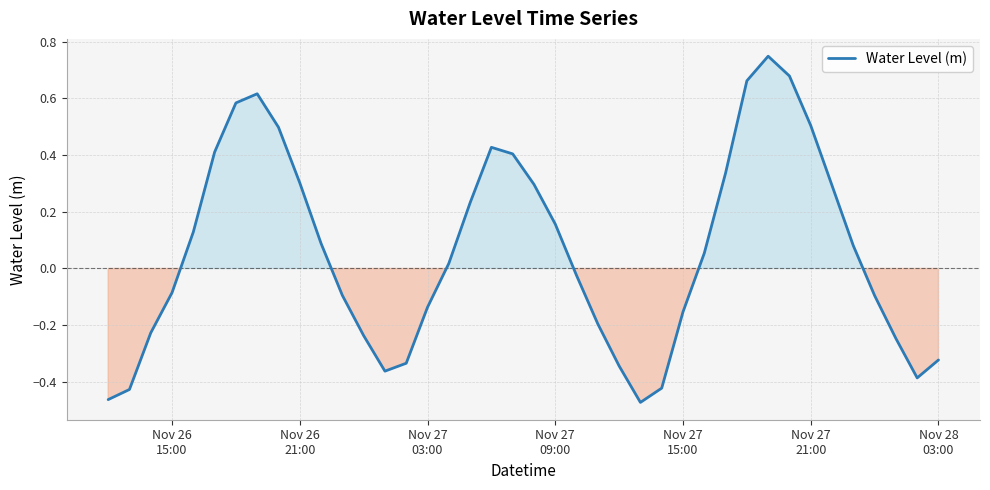

How many series are shown in this chart?

1